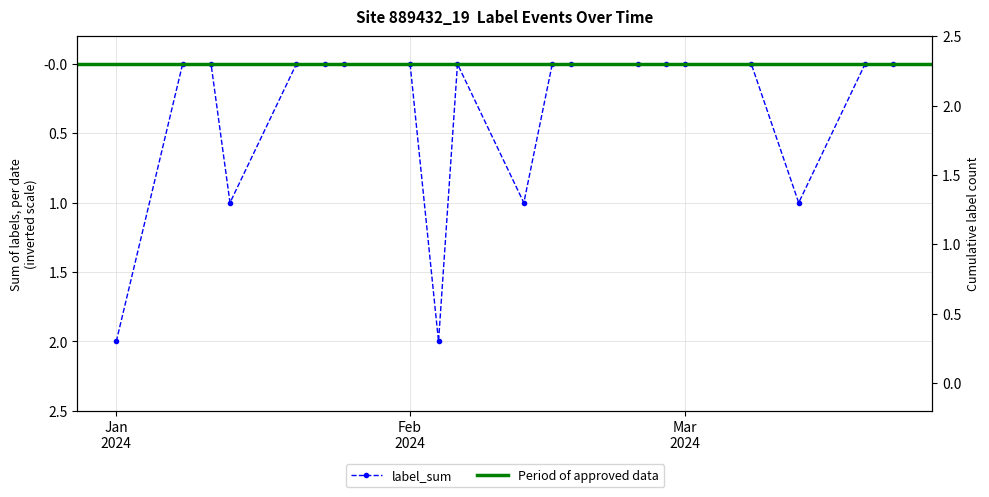

How many points are lower than both their immediate neighbors (excluding endpoints)?

1